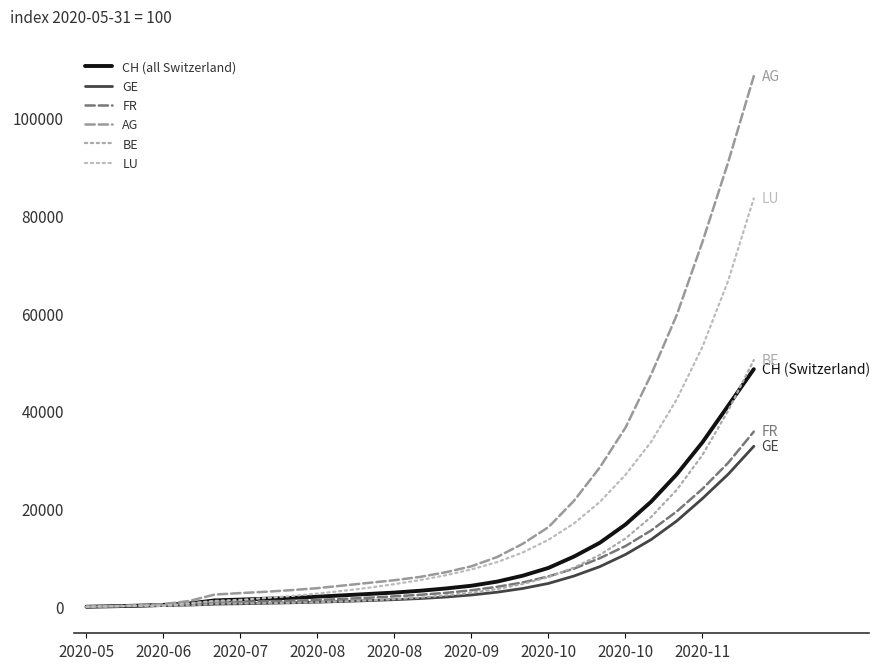

What is the difference between the maximum and minimum values in the GE series?

32824.4